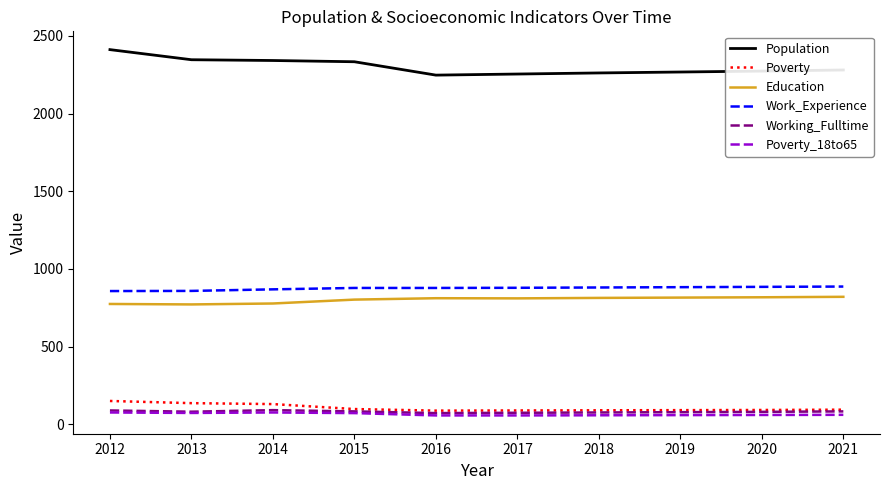

True or false: Poverty_18to65 and Education cross at least once.

False